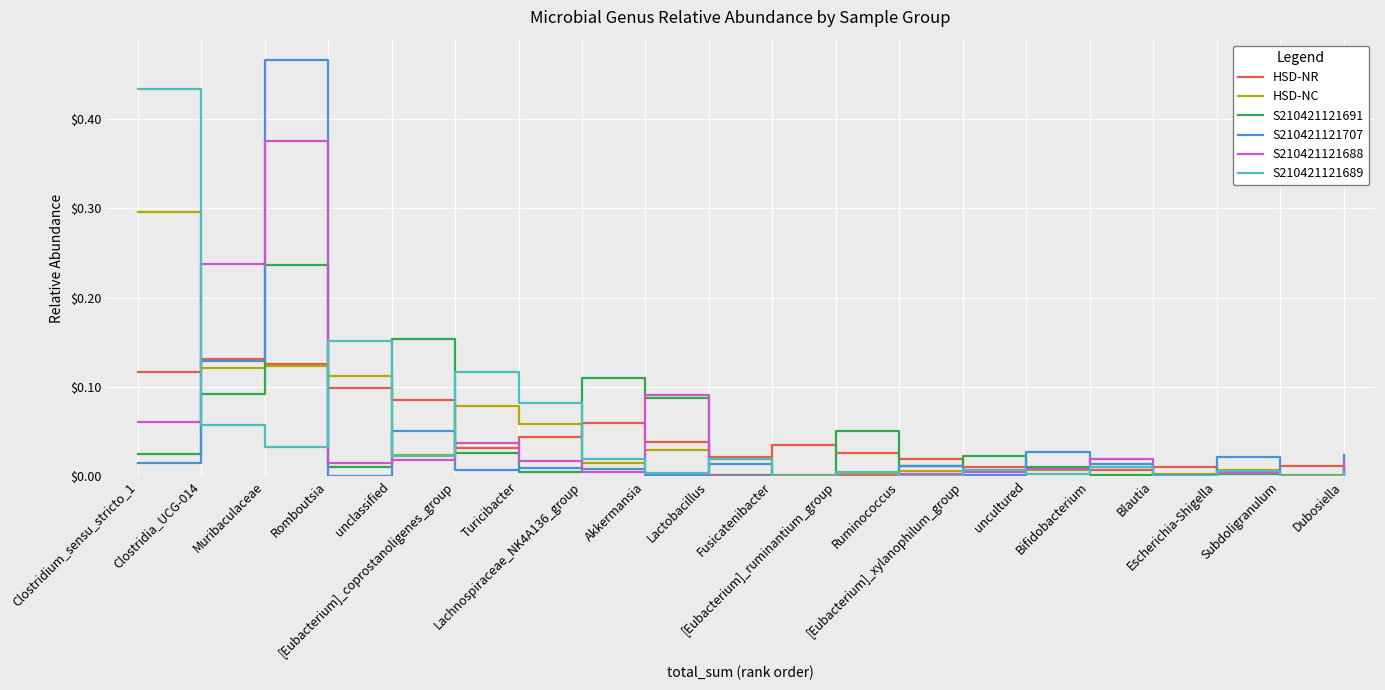

List the series in order of their peak value, highest first.

S210421121707, S210421121689, S210421121688, HSD-NC, S210421121691, HSD-NR